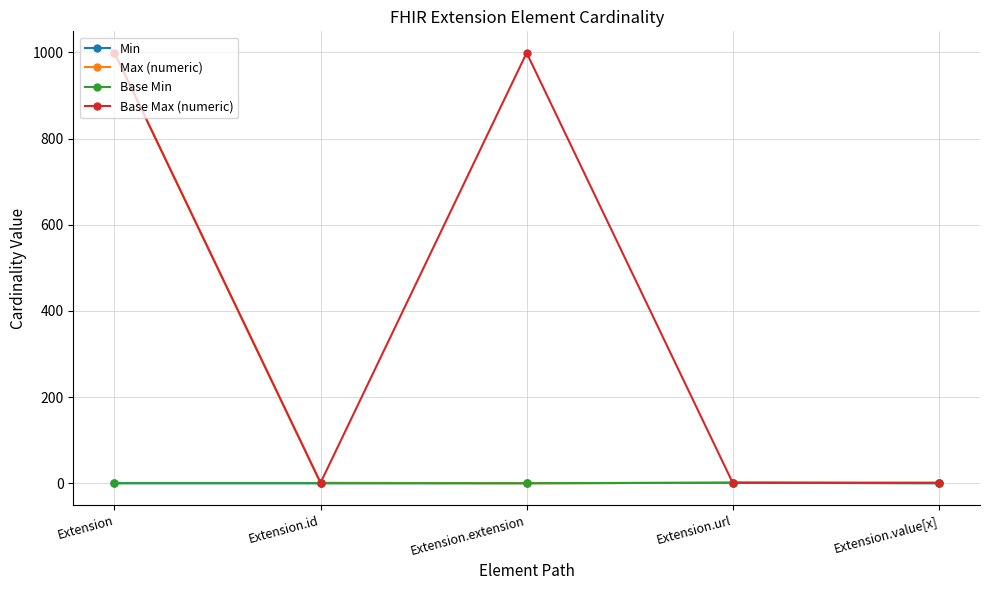

Which category has the highest value across all series?

Extension